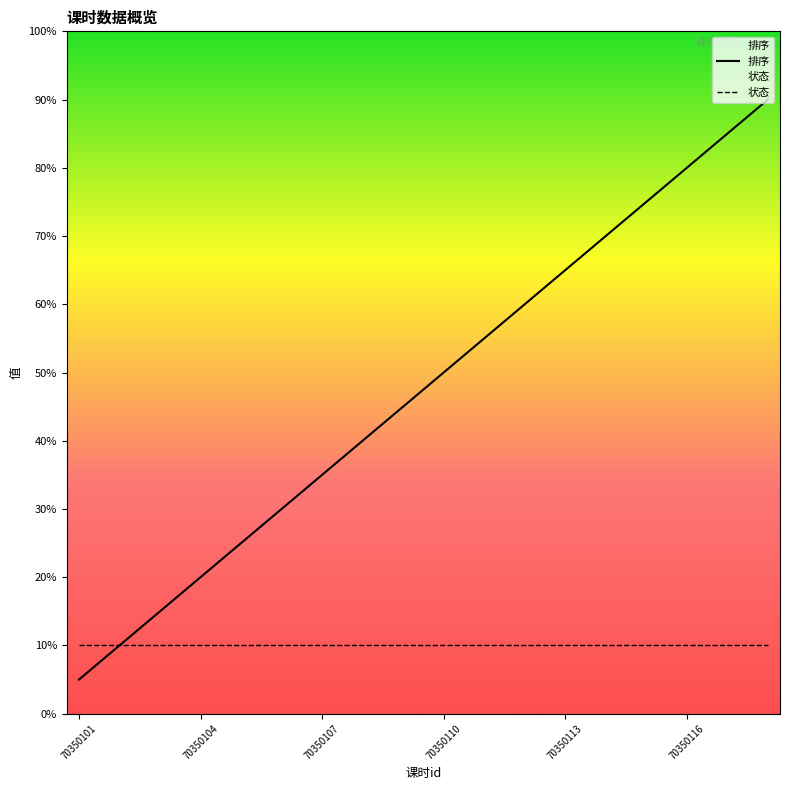

How many data points in 排序 are above 10?

8